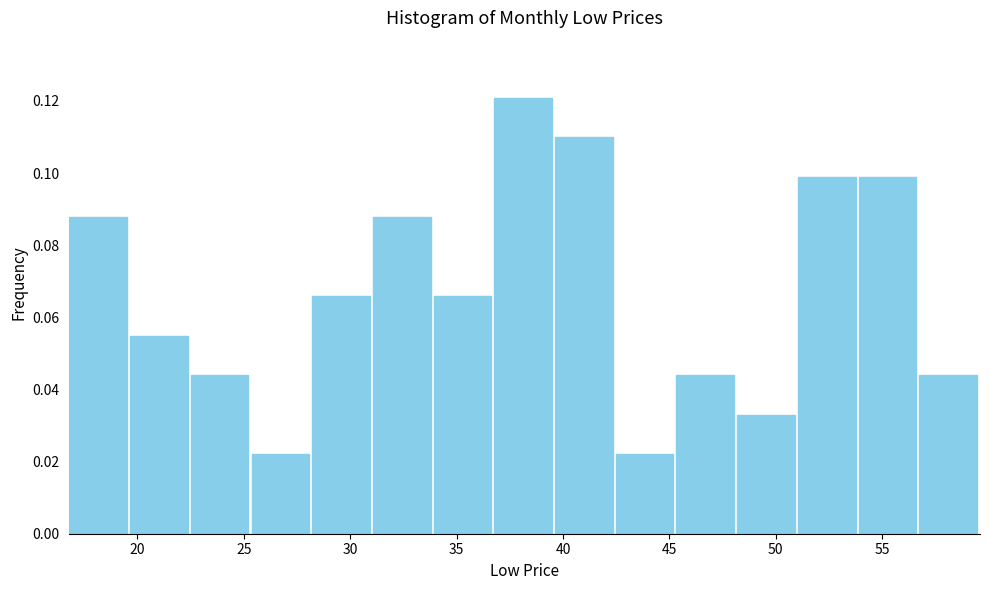

Reading left to right, transcribe this chart: for each bar, give the range it covers on the x-axis and its height. Neither the bar edges nor the heights are printed on the chart, so give them approximately, as read against the axes.

17.0 to 19.5: 0.088
19.5 to 22.5: 0.054
22.5 to 25.5: 0.044
25.5 to 28.0: 0.022
28.0 to 31.0: 0.066
31.0 to 34.0: 0.088
34.0 to 37.0: 0.066
37.0 to 39.5: 0.120
39.5 to 42.5: 0.110
42.5 to 45.5: 0.022
45.5 to 48.0: 0.044
48.0 to 51.0: 0.032
51.0 to 54.0: 0.098
54.0 to 56.5: 0.098
56.5 to 59.5: 0.044